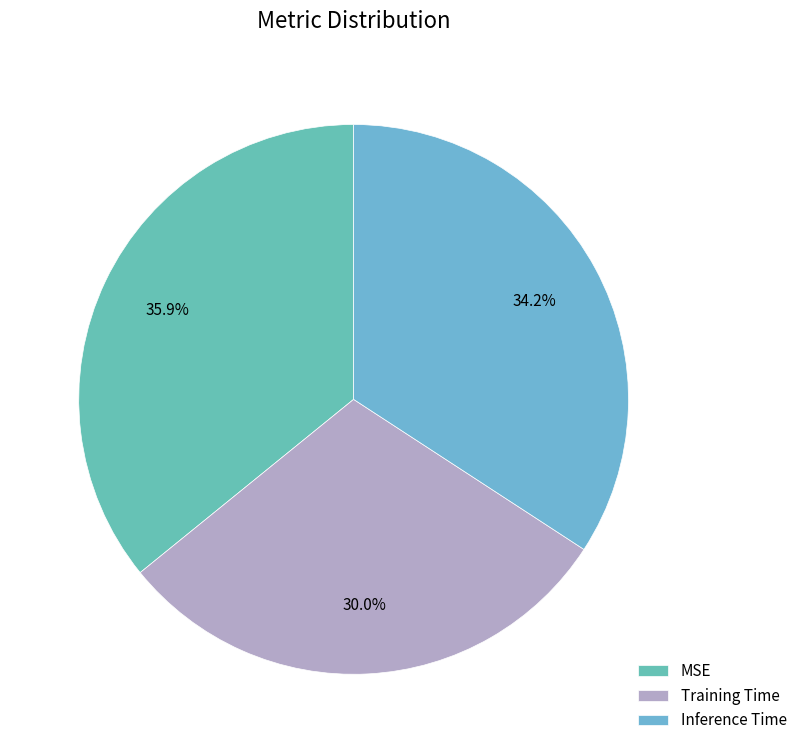

Count the number of slices in the pie.

3